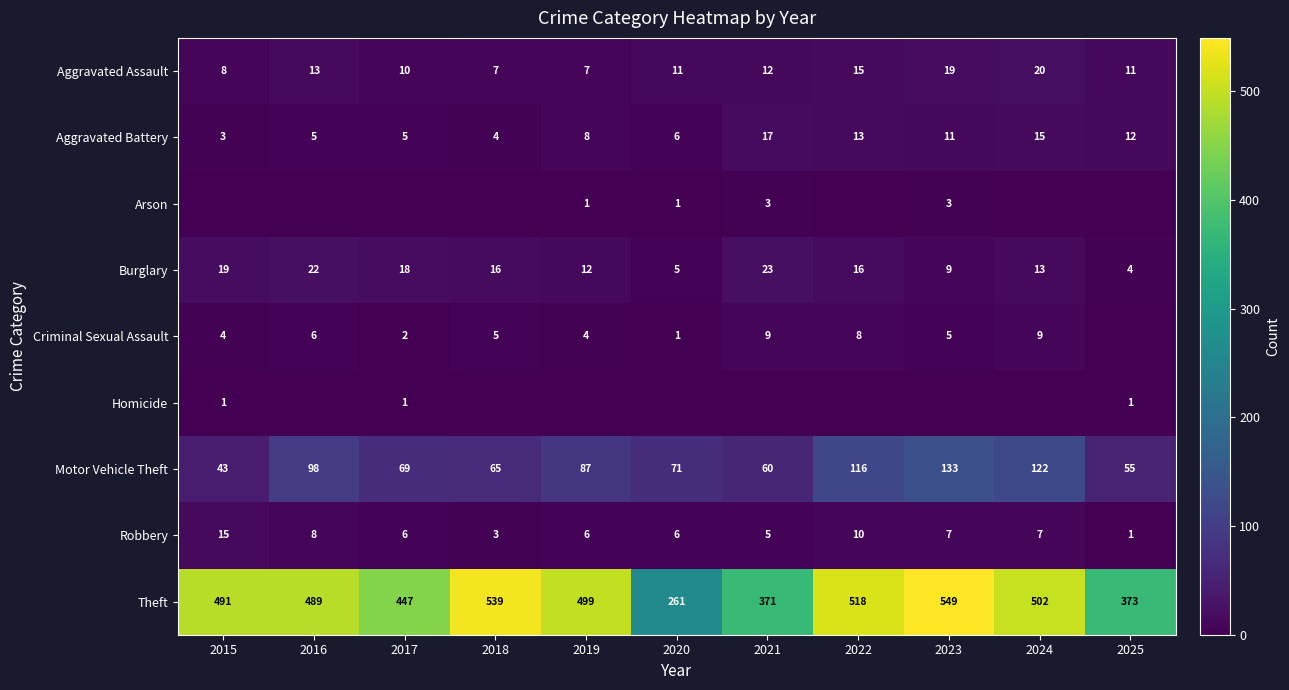

The value of Aggravated Battery at 2022 is 13. True or false?

True